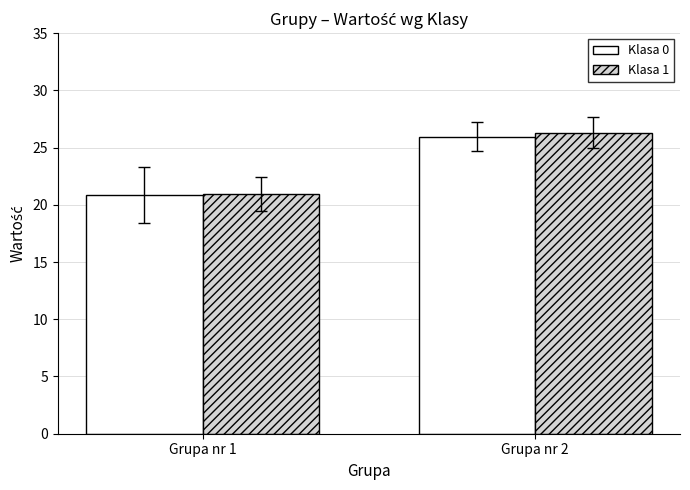

Between Grupa nr 1 and Grupa nr 2, which series saw the biggest shift?

Klasa 1